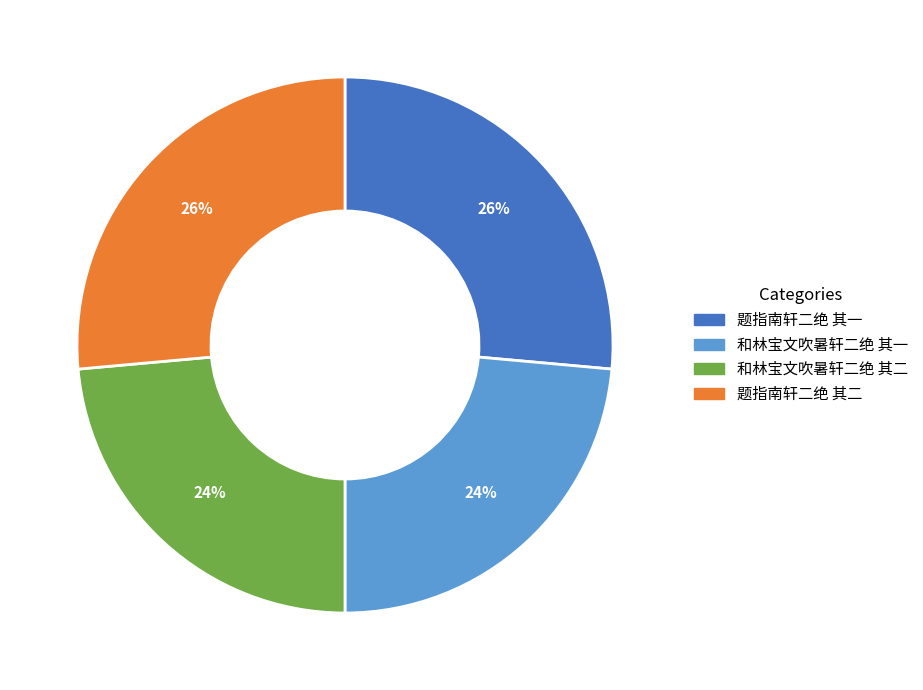

True or false: 和林宝文吹暑轩二绝 其一 accounts for 24% of the total.

True